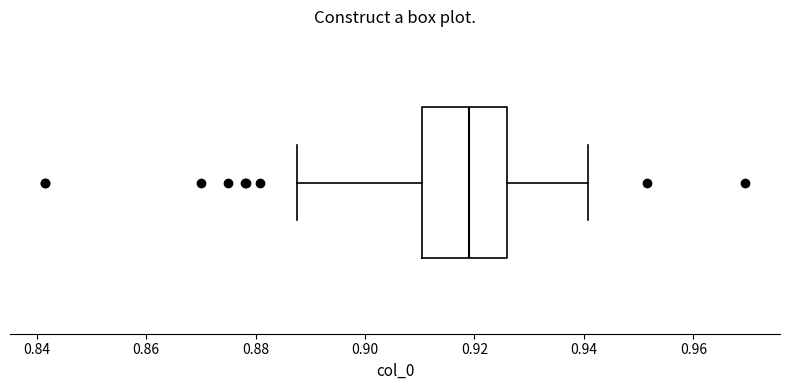

Where does the median line of the box sit on the x-axis? The values are not printed on the chart, so give them approximately, as read against the axis.

0.918